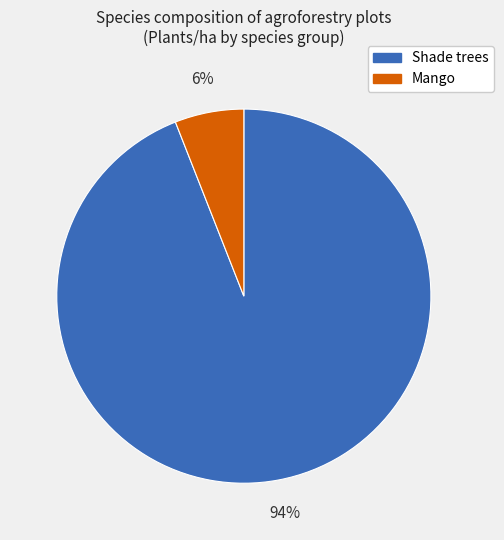

To the nearest percent, what is the difference between the largest and smallest slice percentages?

88%